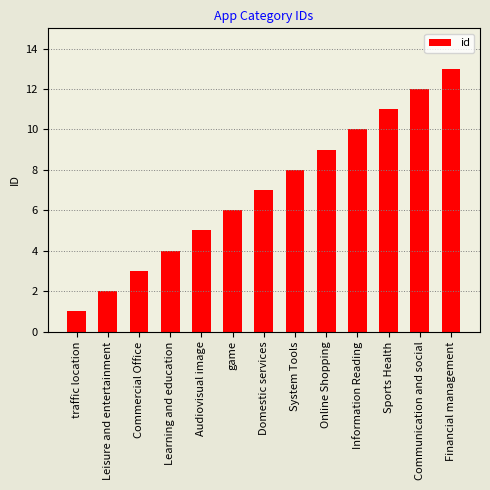

List the labels in order of value, smallest first.

traffic location, Leisure and entertainment, Commercial Office, Learning and education, Audiovisual image, game, Domestic services, System Tools, Online Shopping, Information Reading, Sports Health, Communication and social, Financial management